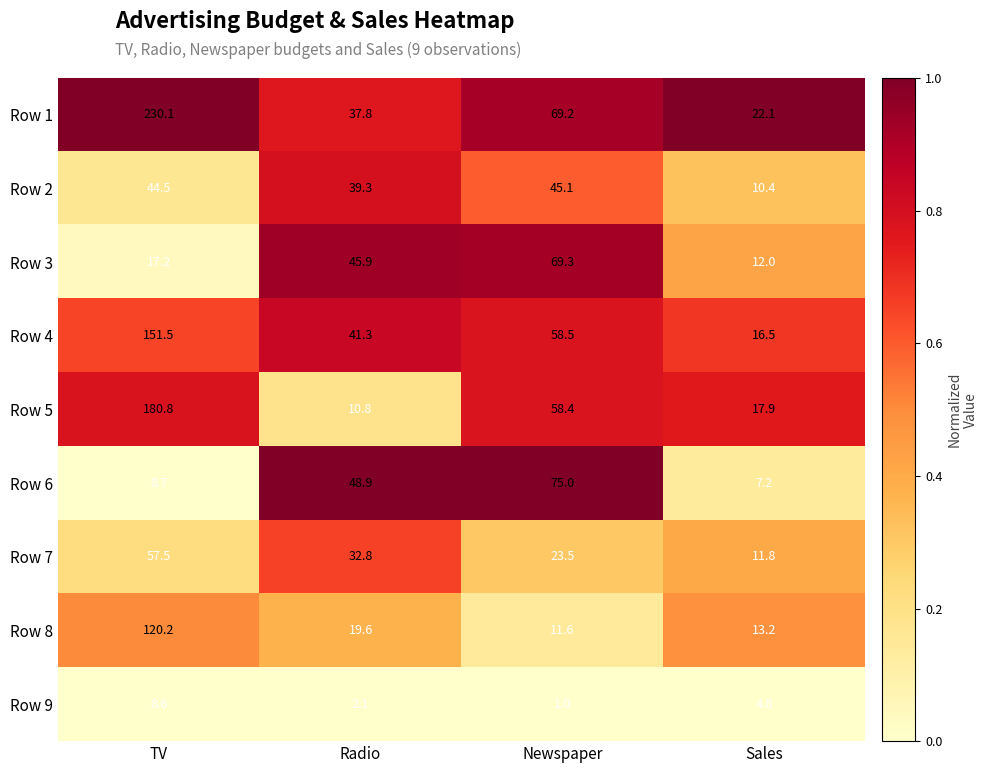

Read the Row 4 value at TV.

151.5